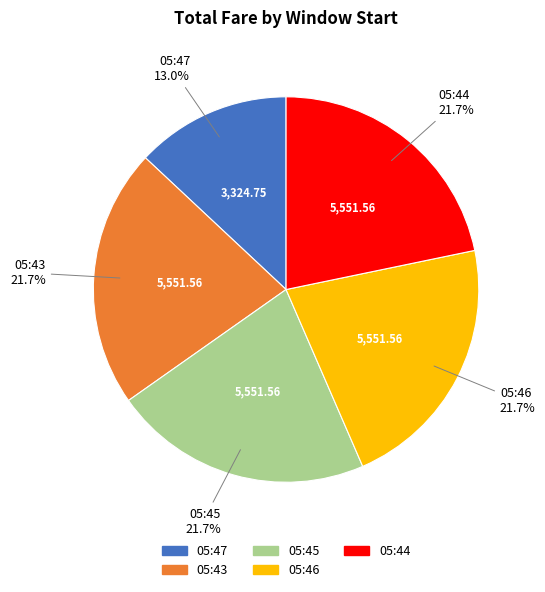

Is there any slice that represents more than half of the pie?

No